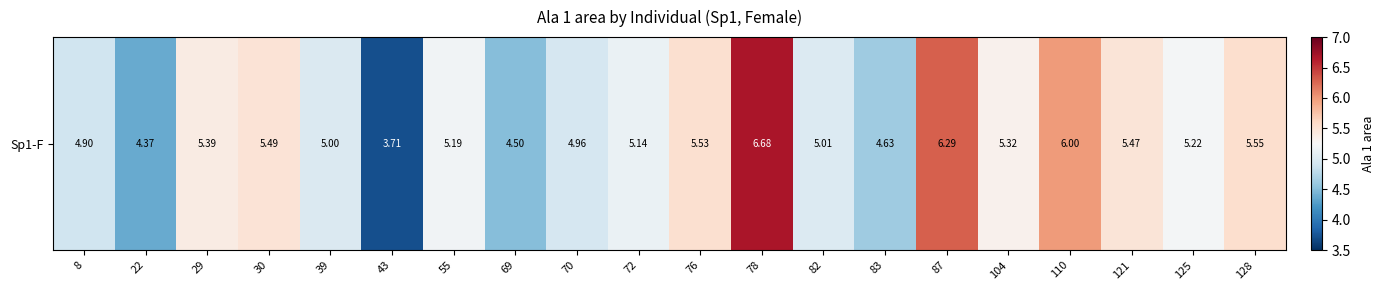

What is the greatest value displayed?

6.7